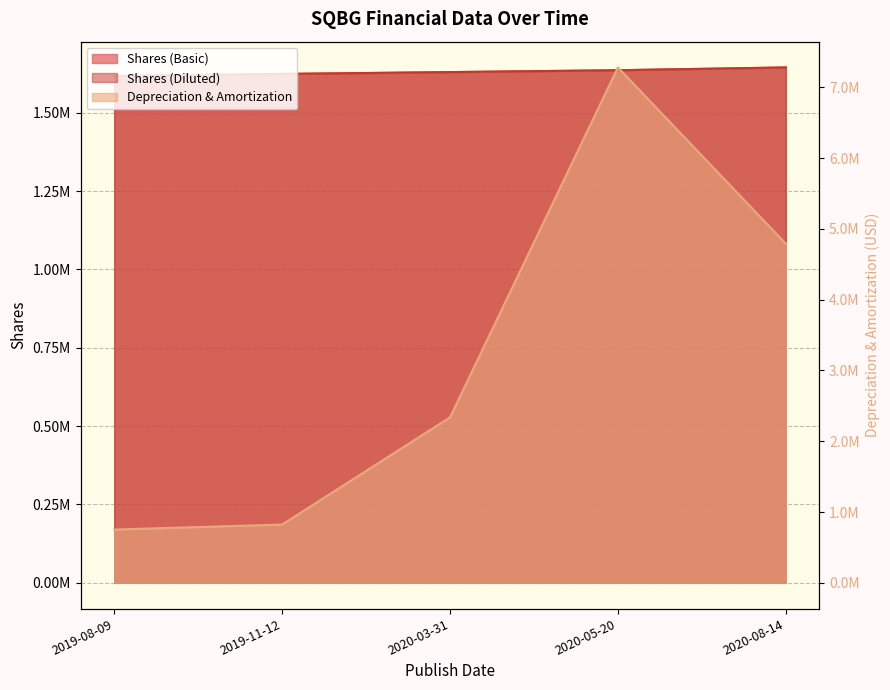

The value of Shares (Diluted) at 2020-05-20 is 1635608. True or false?

True